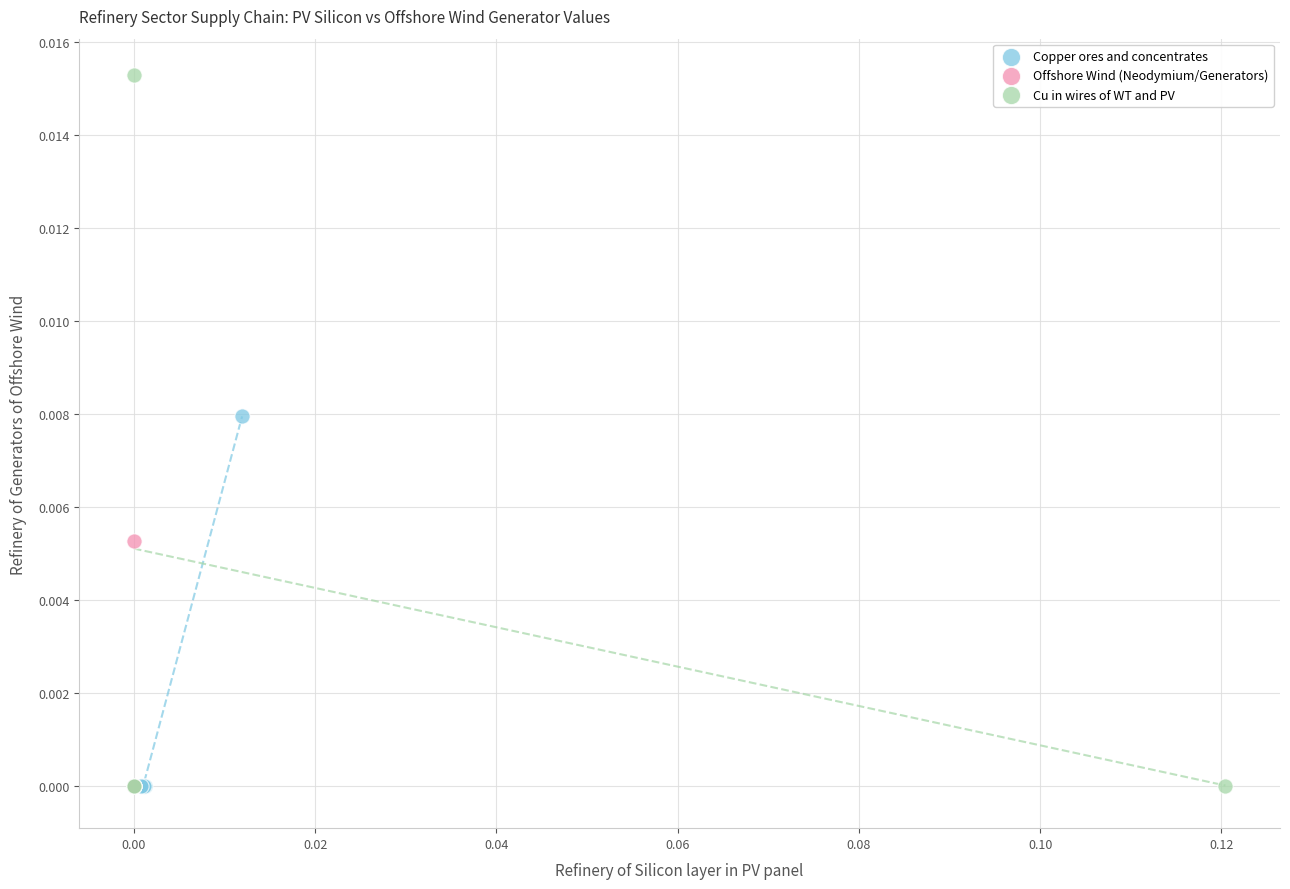

Which series has the widest spread of Y values?

Cu in wires of WT and PV